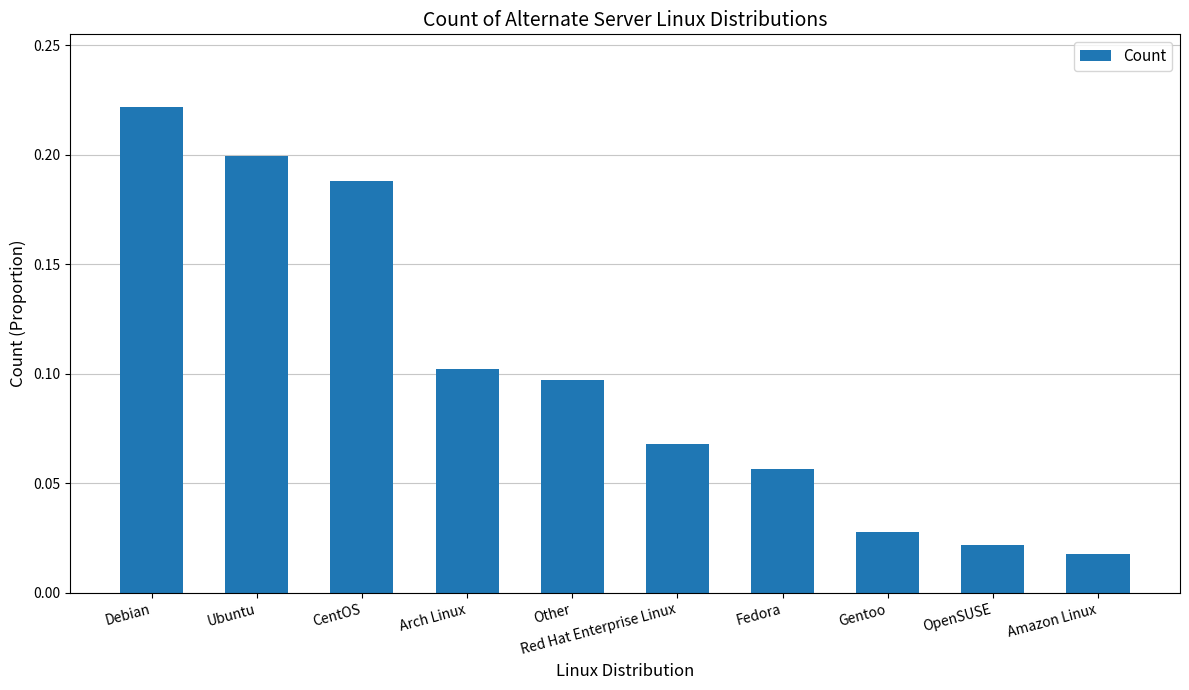

What is the label of the 4th bar from the left?

Arch Linux